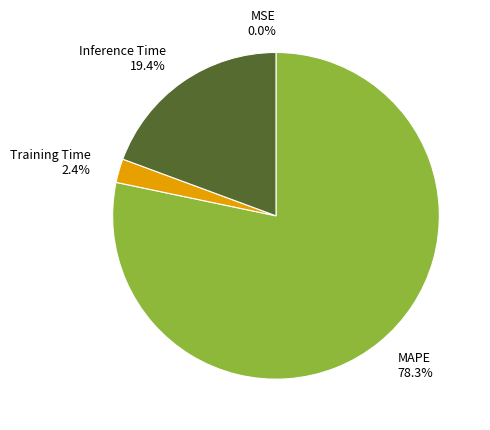

Do MSE and Inference Time together represent more than half of the pie?

No